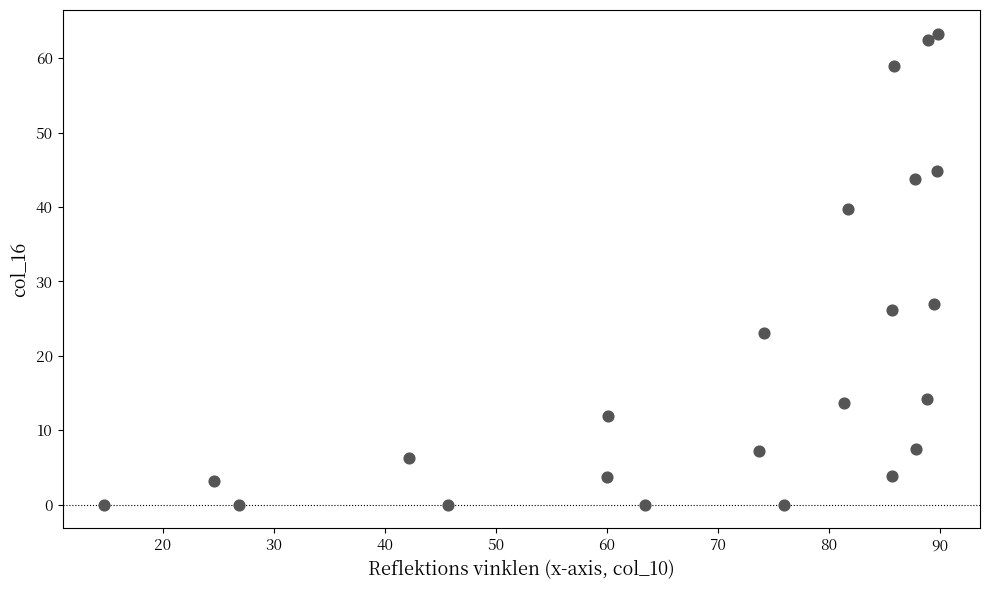

What Y value in the scatter plot is closest to 31?

27.0